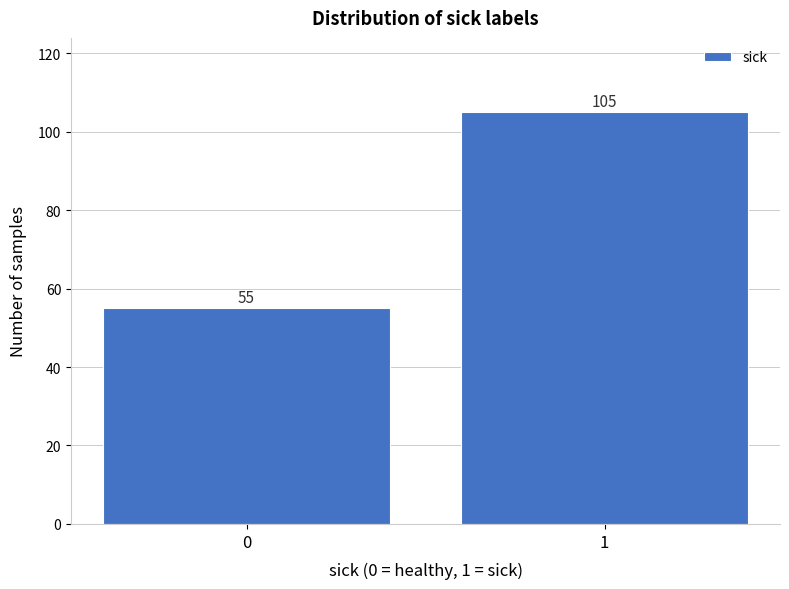

Reading left to right, list all the values displayed in this chart.

0=55	1=105